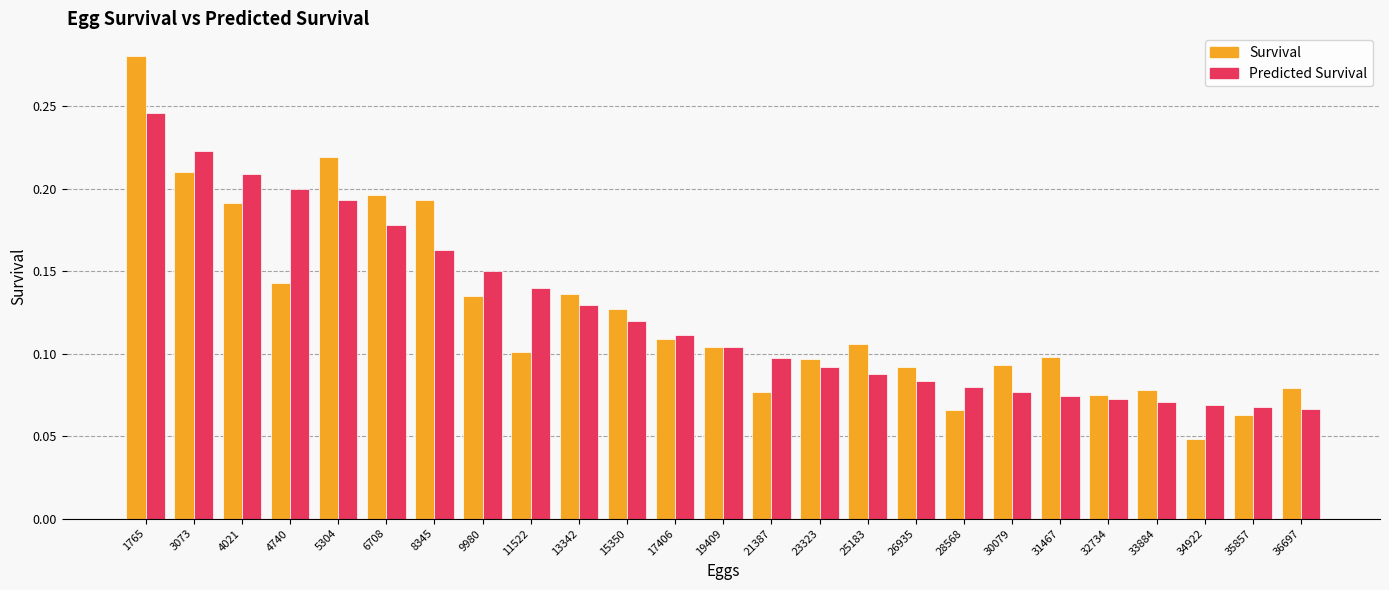

How many Predicted Survival values are between 0 and 1?

25